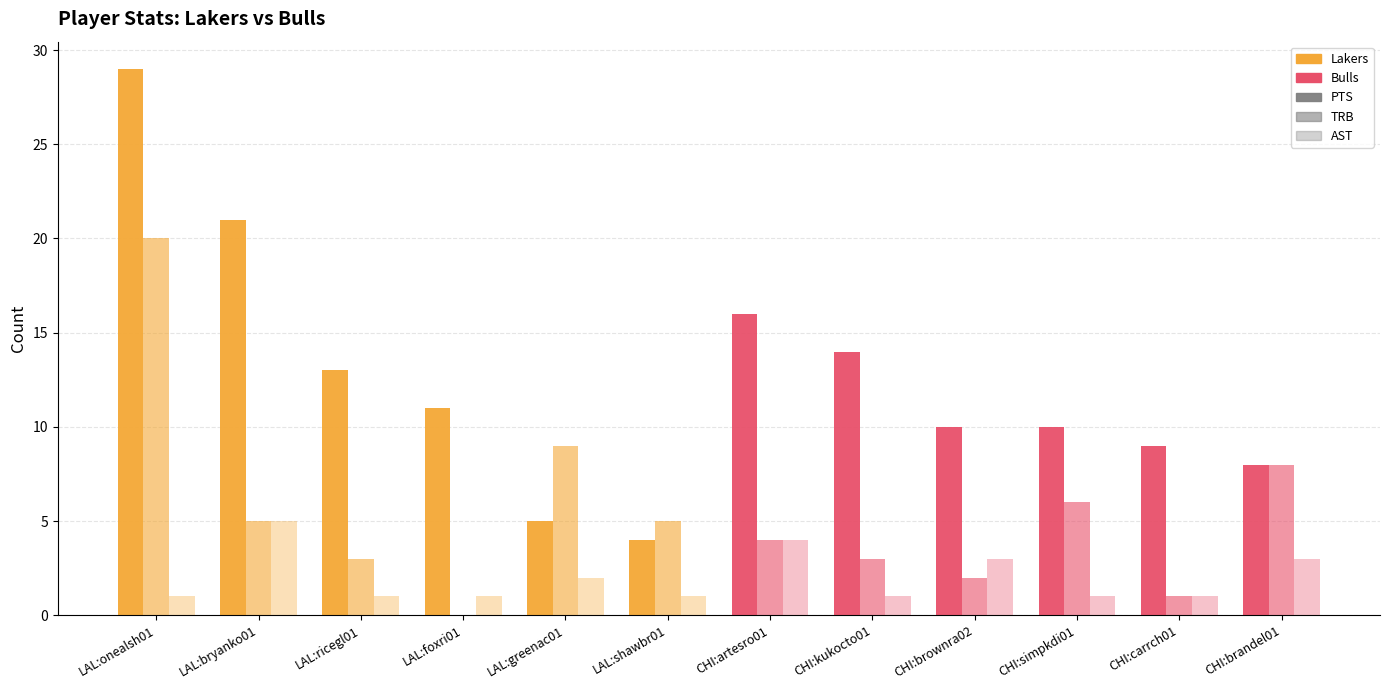

How many positive values does the TRB series have?

11